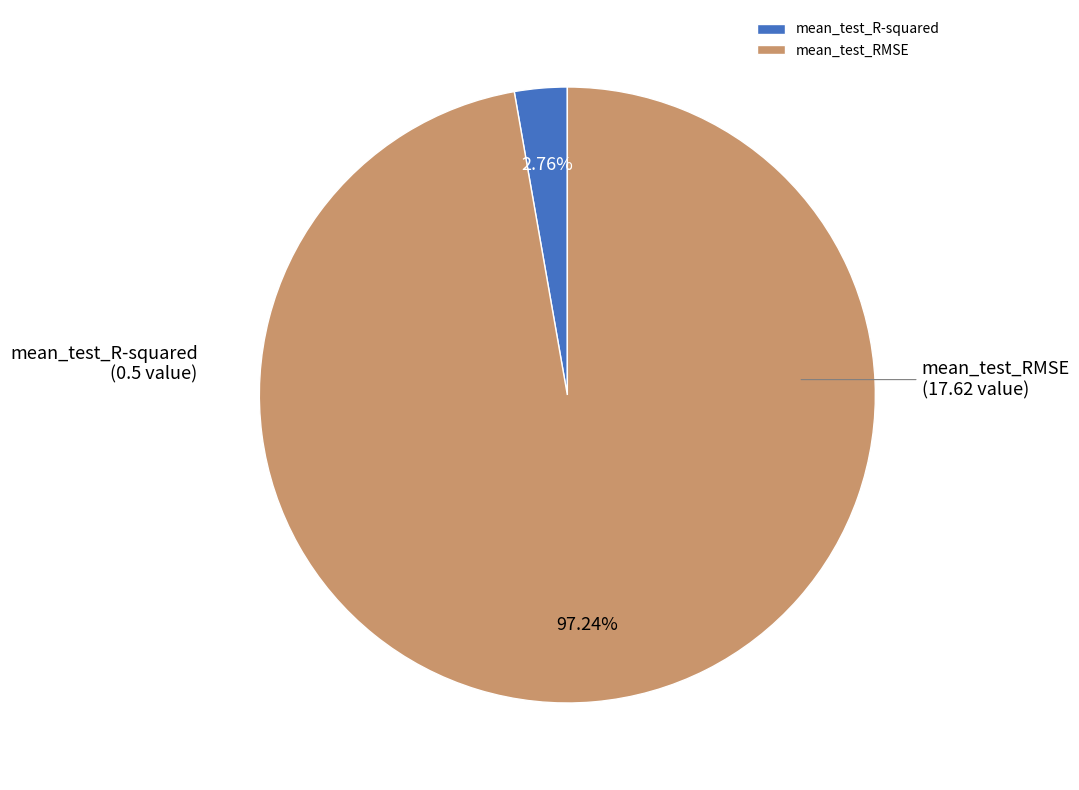

The mean_test_R-squared slice represents 3% of the pie. True or false?

True